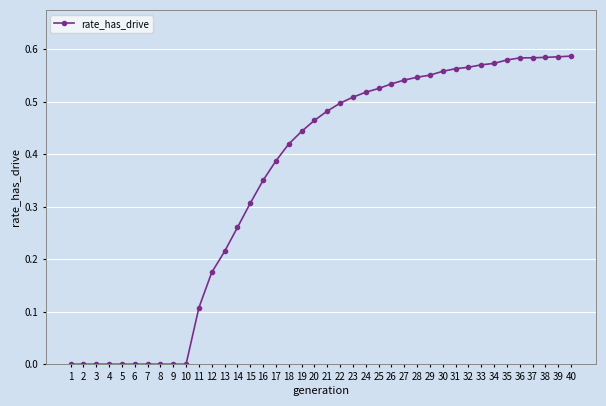

How many series are shown in this chart?

1